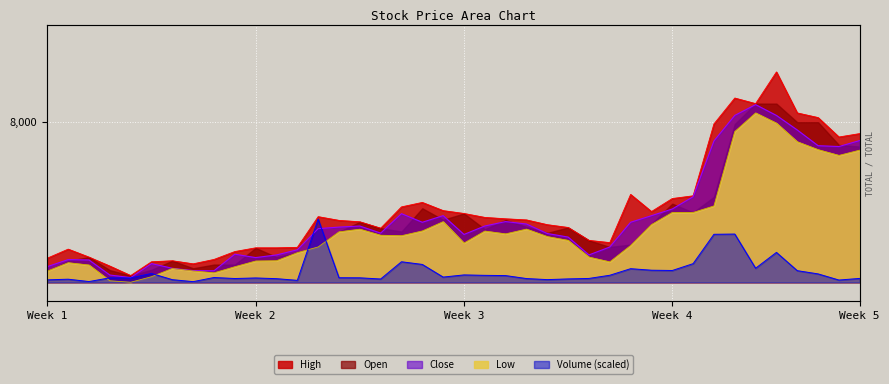

Which series has the largest total across all categories?

High